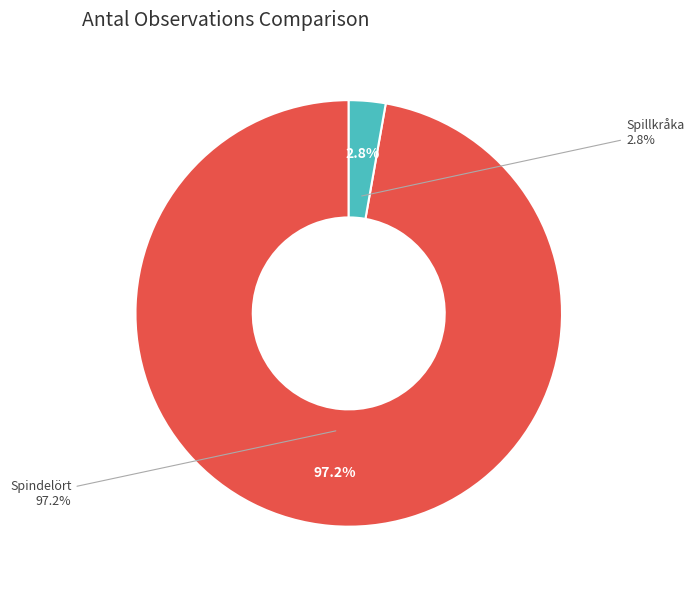

What is the largest slice in the pie chart?

Spindelört